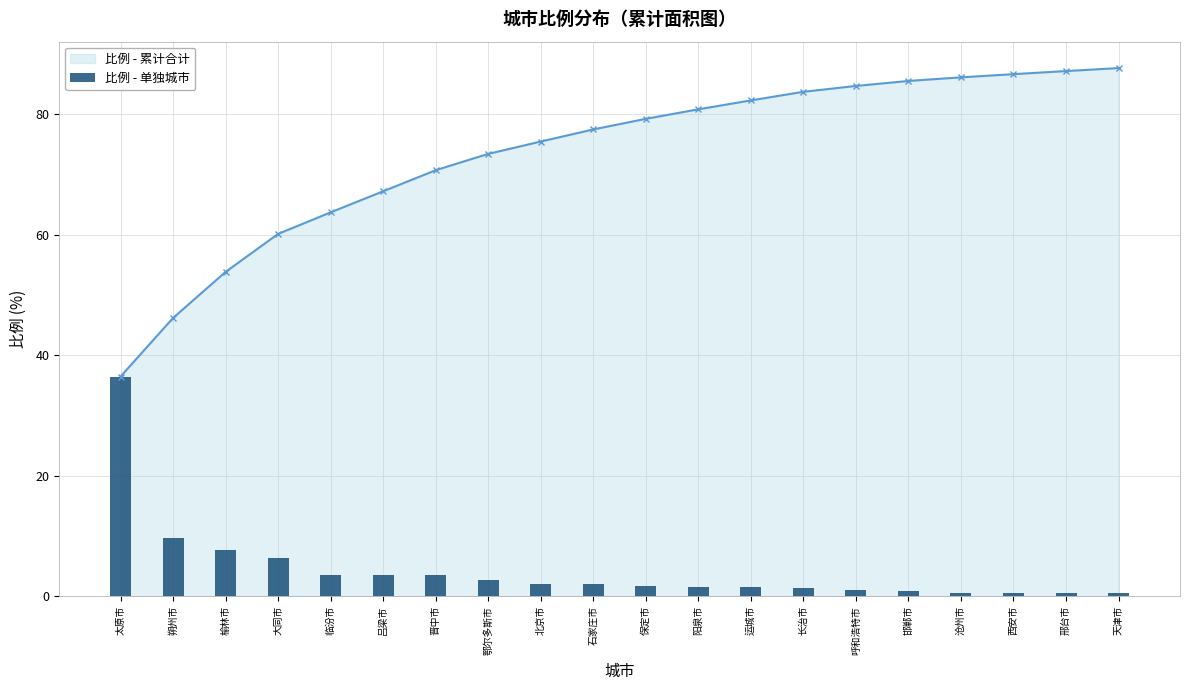

Rank the categories by value from lowest to highest.

天津市, 邢台市, 西安市, 沧州市, 邯郸市, 呼和浩特市, 长治市, 运城市, 阳泉市, 保定市, 石家庄市, 北京市, 鄂尔多斯市, 吕梁市, 晋中市, 临汾市, 大同市, 榆林市, 朔州市, 太原市